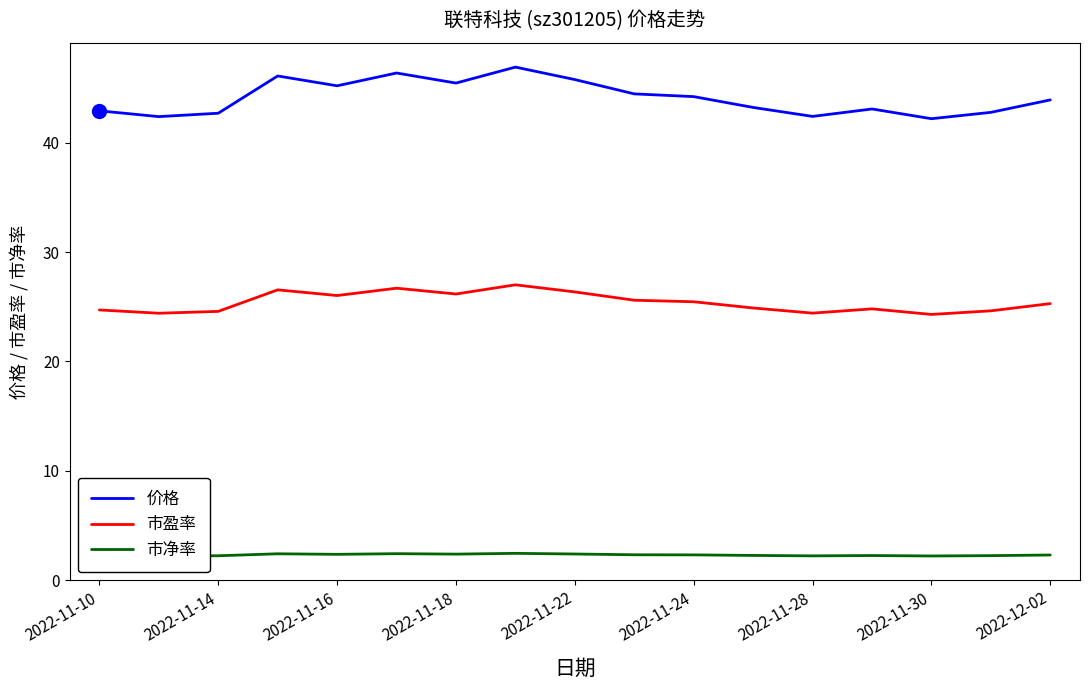

Which series has the largest total across all categories?

价格